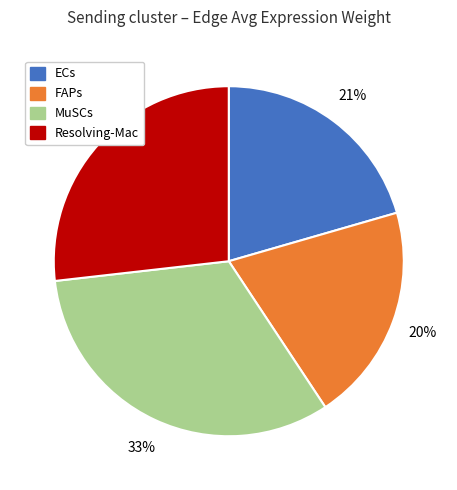

To the nearest percent, what is the average slice percentage?

25%